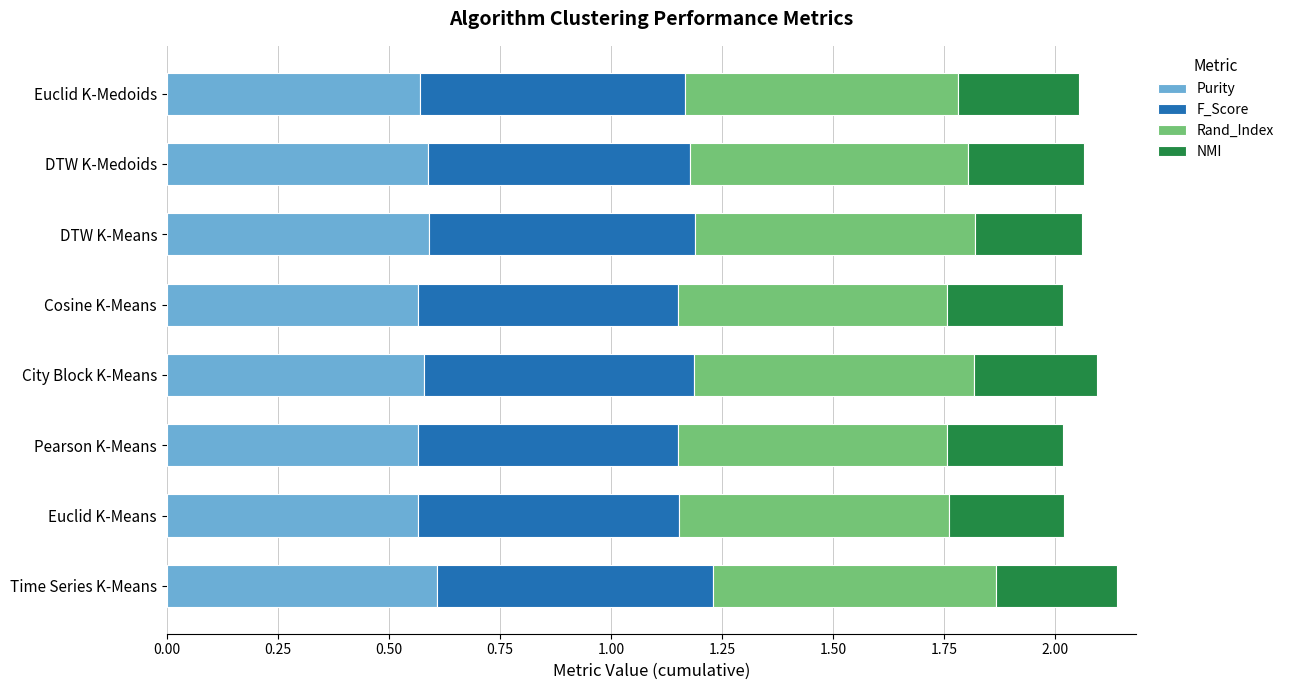

Is it true that Purity equals 0.4 at City Block K-Means?

False